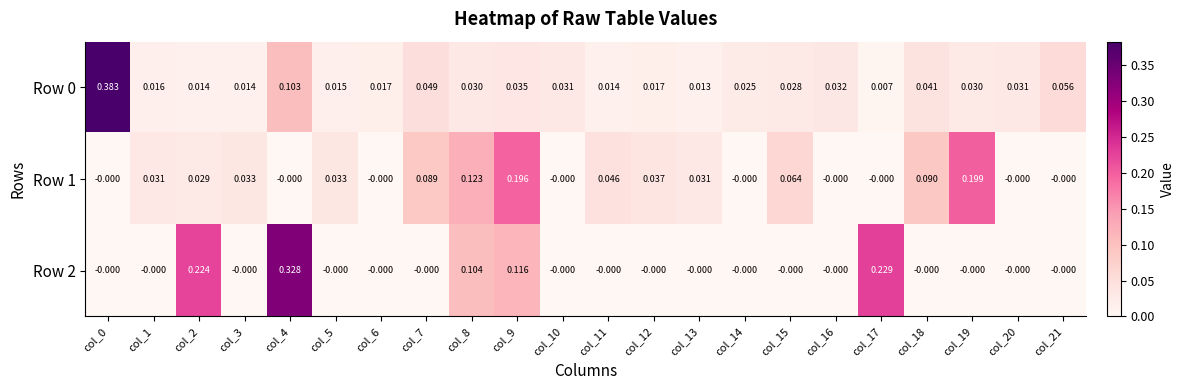

Is the value of Row 2 at col_1 greater than the value of Row 1 at col_12?

No